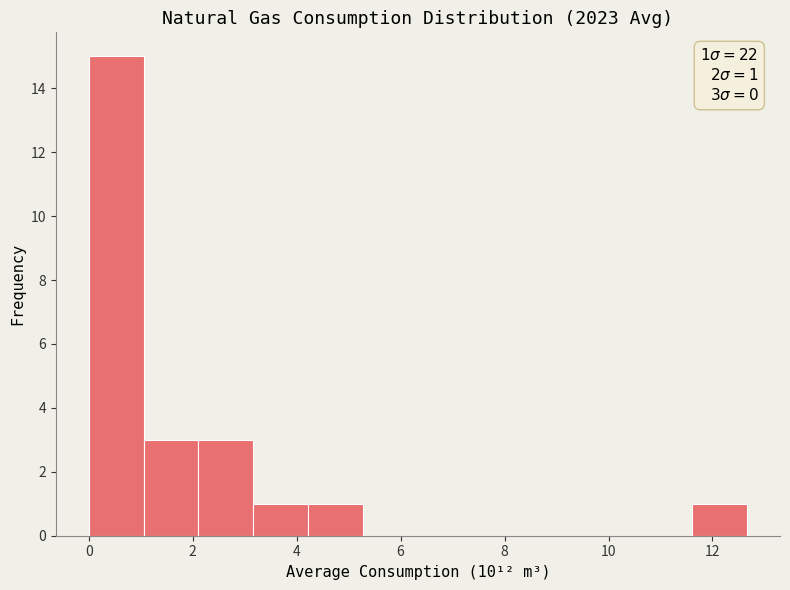

Over which range of the x-axis is the bar tallest?

0.0 to 1.0